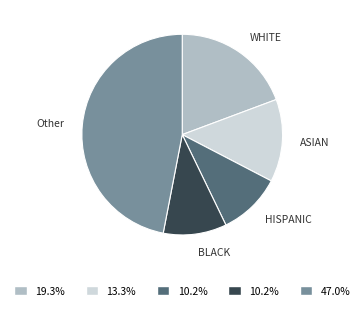

Does any single category account for the majority?

No